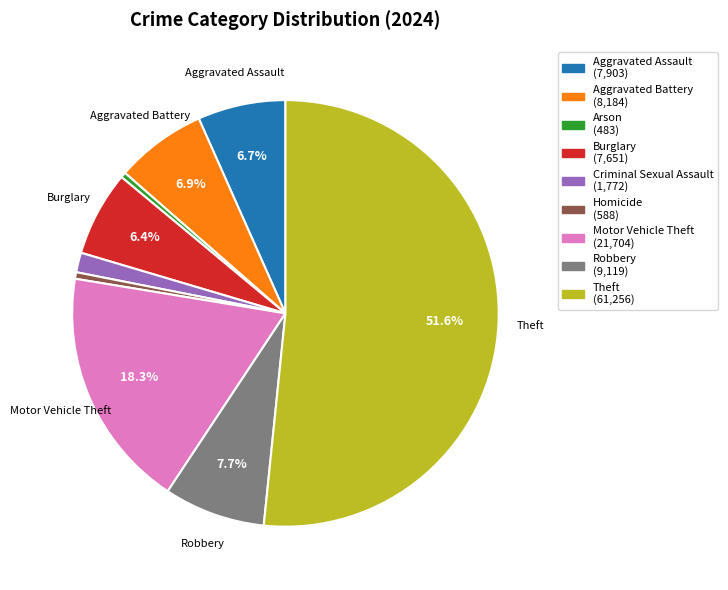

True or false: Robbery accounts for 1% of the total.

False